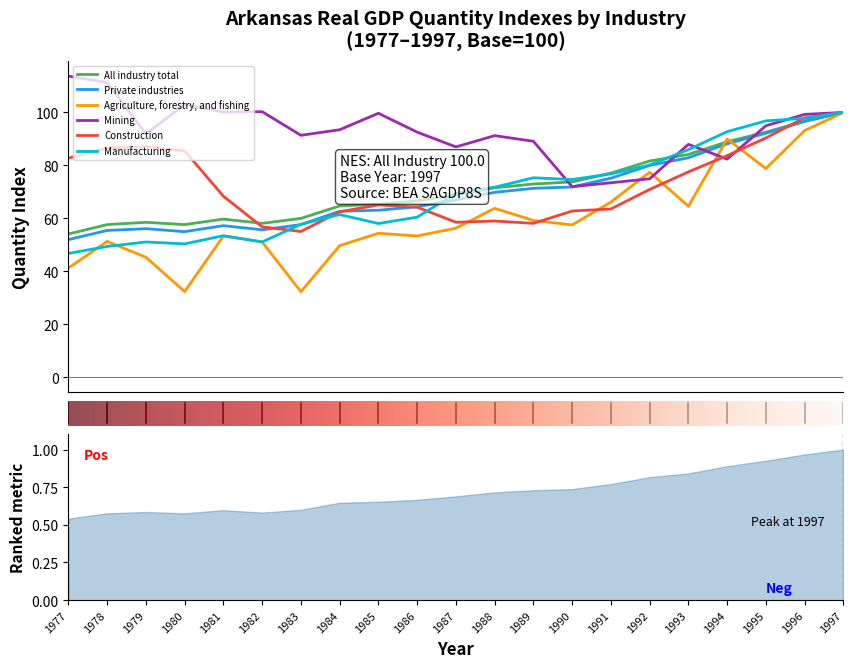

Reading left to right, what are all the values shown in this chart?

All industry total: 54.1	57.6	58.5	57.6	59.7	58.1	60.0	64.7	65.3	66.6	68.9	71.5	72.9	73.8	77.1	81.6	84.1	88.9	92.5	96.7	100.0
Private industries: 52.0	55.4	56.1	55.0	57.2	55.7	57.6	62.6	63.1	64.3	66.9	69.8	71.3	71.8	75.2	80.0	82.9	88.1	92.1	96.6	100.0
Agriculture, forestry, and fishing: 41.2	51.3	45.3	32.3	53.3	51.1	32.3	49.7	54.4	53.3	56.3	63.8	59.2	57.5	66.1	77.4	64.6	90.0	78.8	93.1	100.0
Mining: 113.7	111.3	91.9	102.9	100.1	100.3	91.3	93.5	99.7	92.5	87.0	91.2	89.1	72.0	73.4	74.9	87.9	82.4	95.0	99.2	100.0
Construction: 82.7	86.6	87.1	85.5	68.3	56.8	55.0	62.5	65.1	64.2	58.5	59.0	58.1	62.8	63.5	70.9	77.5	83.7	90.4	98.0	100.0
Manufacturing: 46.7	49.4	51.1	50.4	53.4	51.1	57.7	61.4	58.0	60.4	69.4	71.8	75.3	74.7	76.8	80.1	85.9	92.7	96.8	97.8	100.0